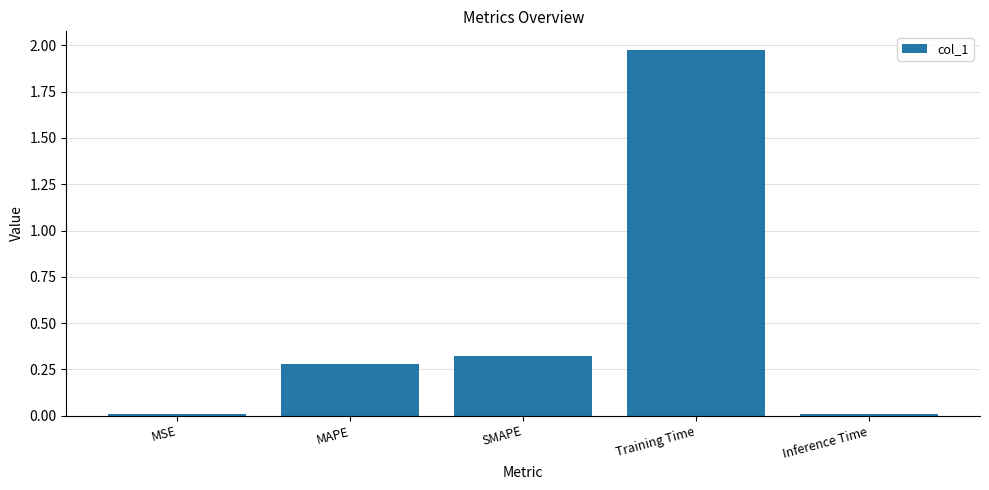

What position from the left is MAPE?

2